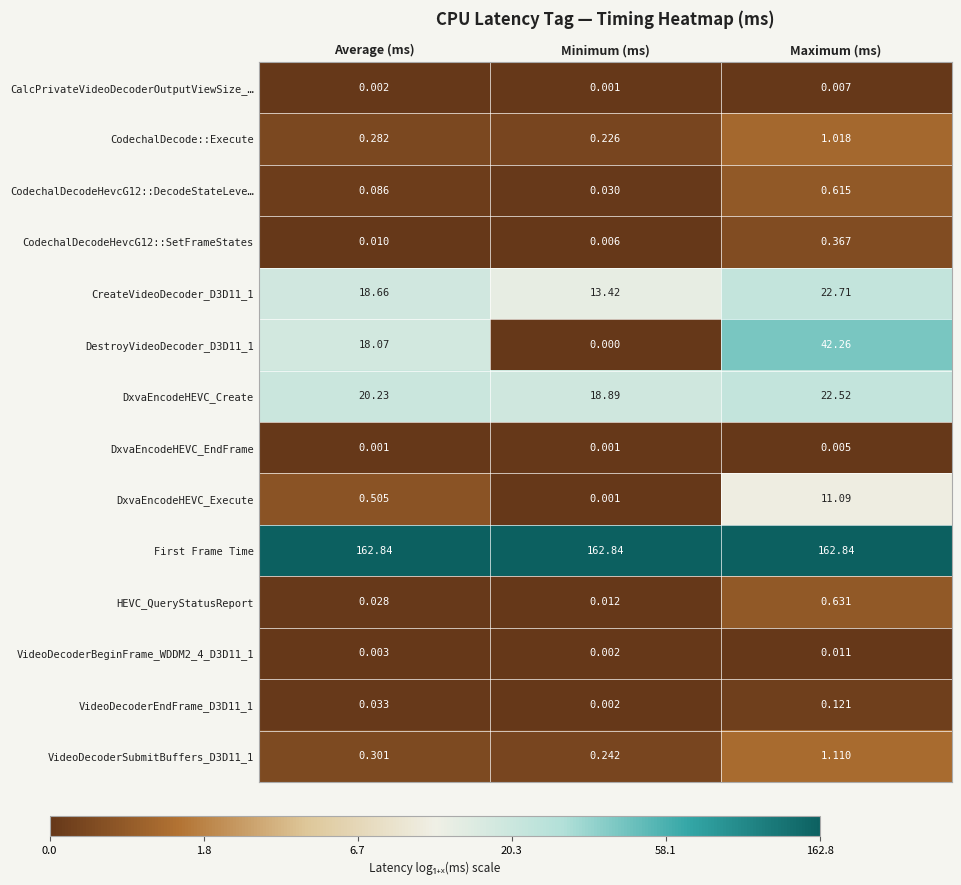

At which category is the sum across all series the highest?

Maximum (ms)